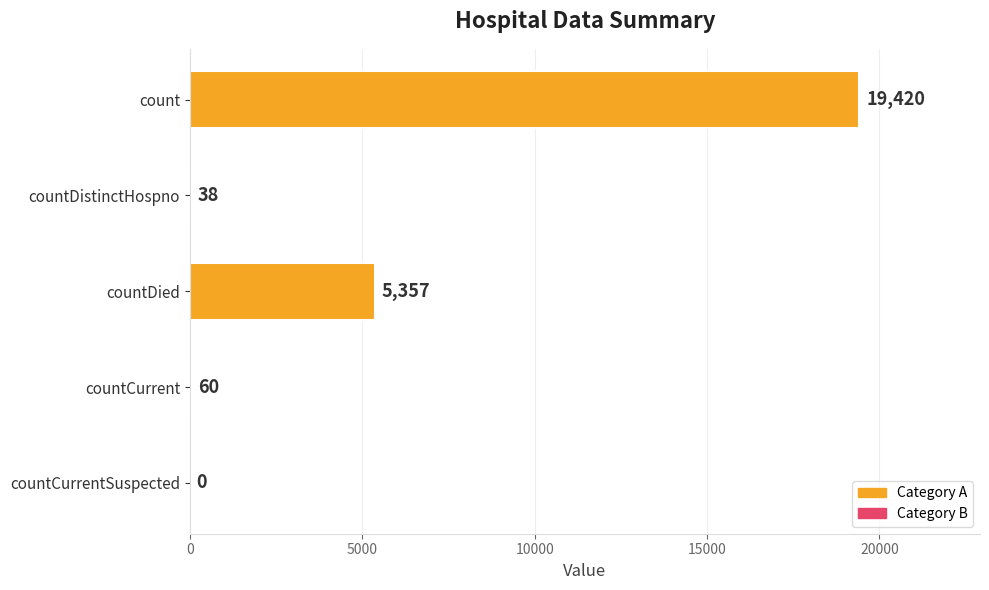

Where is the data nearest to the value 9710?

countDied